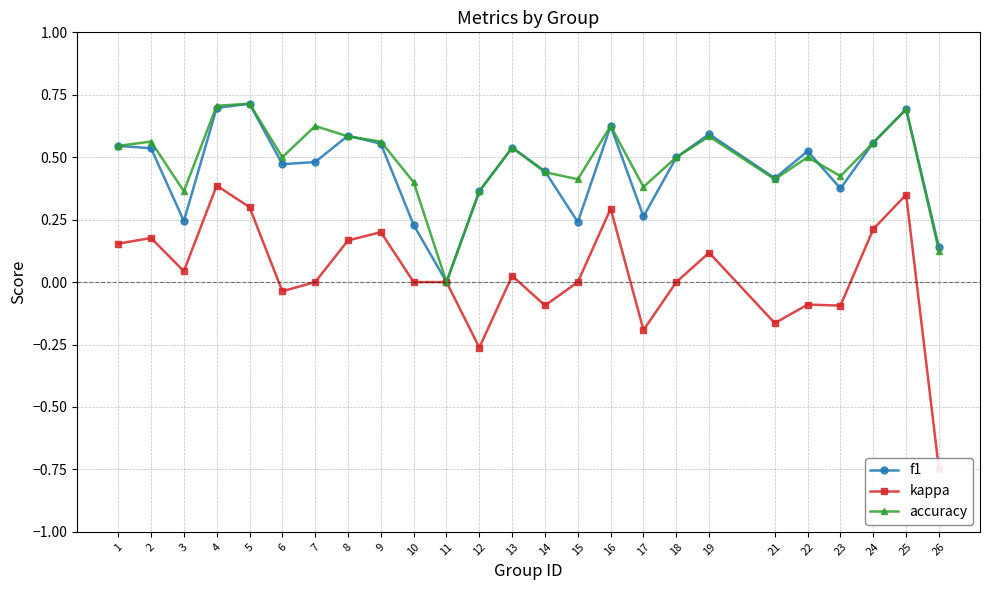

Reading left to right, transcribe all the data shown in this chart.

f1: 1=0.5	2=0.5	3=0.2	4=0.7	5=0.7	6=0.5	7=0.5	8=0.6	9=0.6	10=0.2	11=0.0	12=0.4	13=0.5	14=0.4	15=0.2	16=0.6	17=0.3	18=0.5	19=0.6	21=0.4	22=0.5	23=0.4	24=0.6	25=0.7	26=0.1
kappa: 1=0.2	2=0.2	3=0.0	4=0.4	5=0.3	6=-0.0	7=0.0	8=0.2	9=0.2	10=0.0	11=0.0	12=-0.3	13=0.0	14=-0.1	15=0.0	16=0.3	17=-0.2	18=0.0	19=0.1	21=-0.2	22=-0.1	23=-0.1	24=0.2	25=0.4	26=-0.8
accuracy: 1=0.5	2=0.6	3=0.4	4=0.7	5=0.7	6=0.5	7=0.6	8=0.6	9=0.6	10=0.4	11=0.0	12=0.4	13=0.5	14=0.4	15=0.4	16=0.6	17=0.4	18=0.5	19=0.6	21=0.4	22=0.5	23=0.4	24=0.6	25=0.7	26=0.1